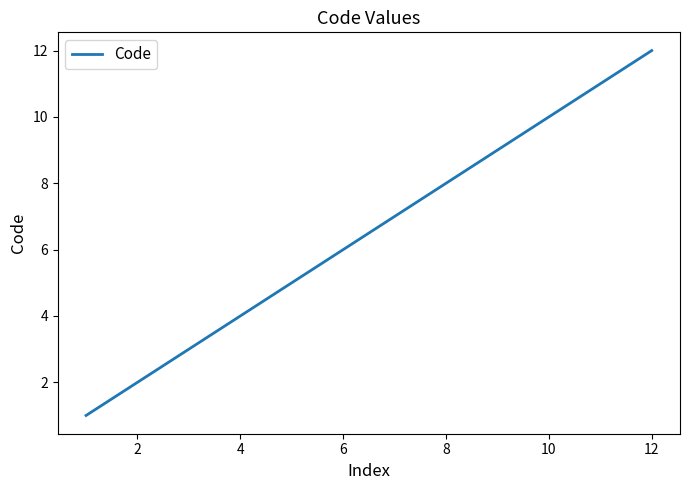

True or false: there are more than 0 points higher than both neighbors.

False